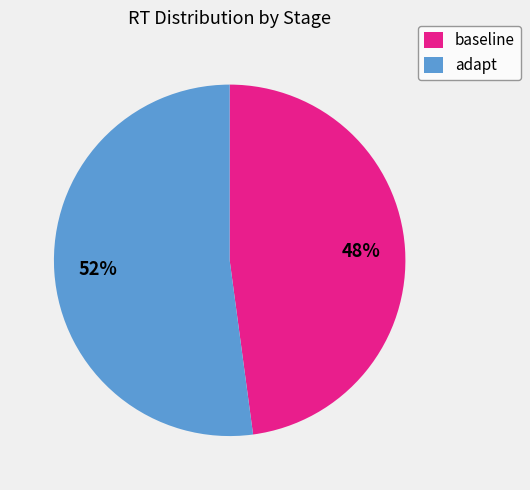

What is the ratio of the value at baseline to the value at adapt?

0.9